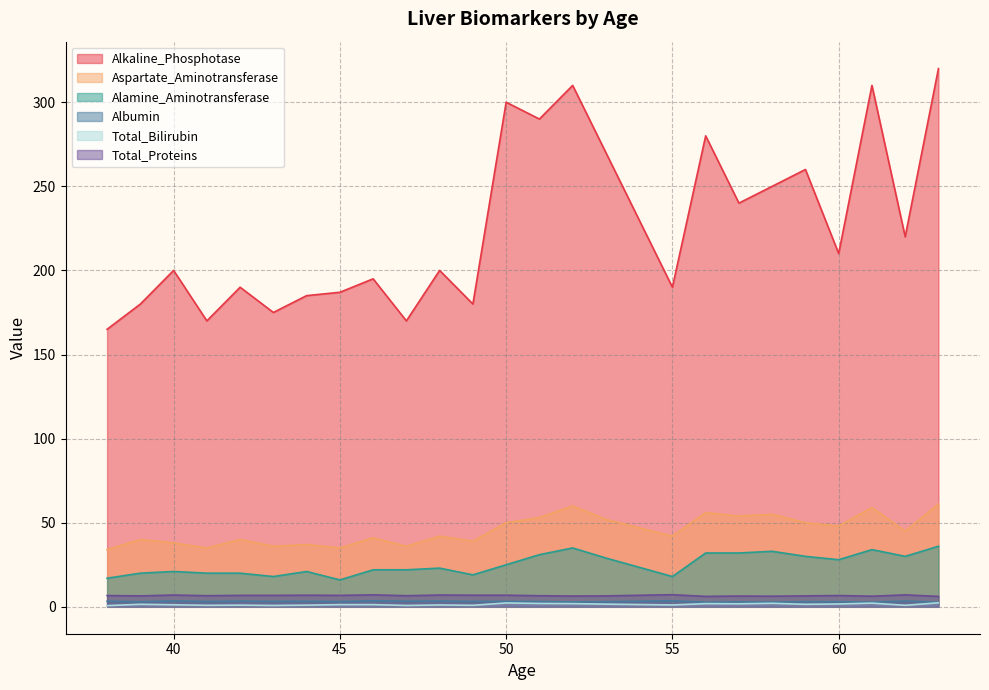

How many data points in Total_Proteins are less than 6?

1